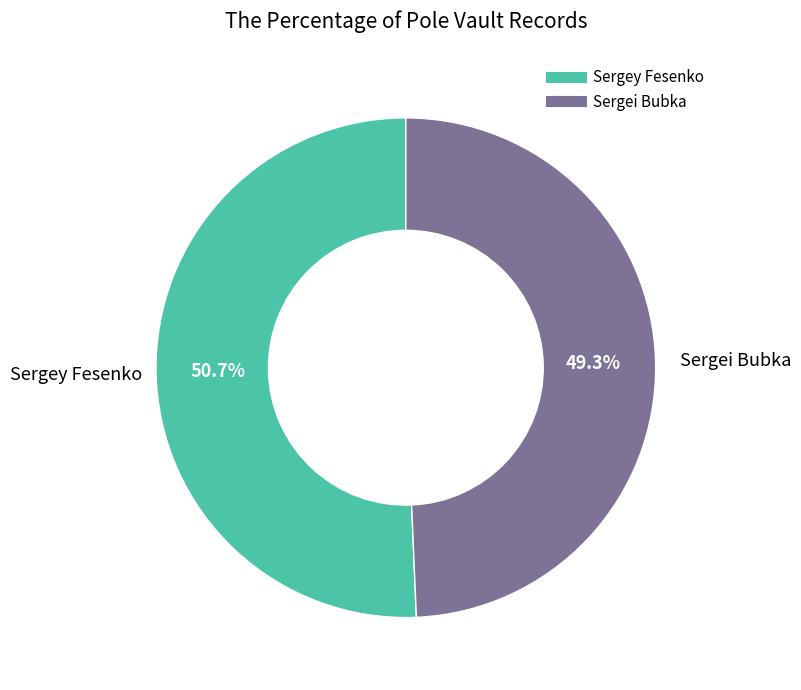

How many slices are in this pie chart?

2